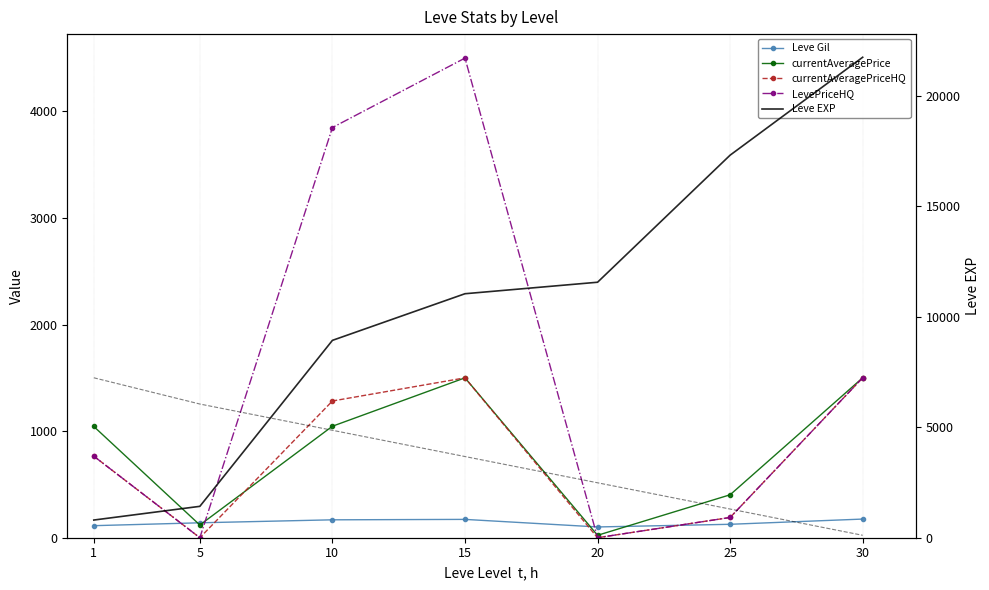

What is the difference between the second highest and minimum values in the currentAveragePrice series?

1477.2